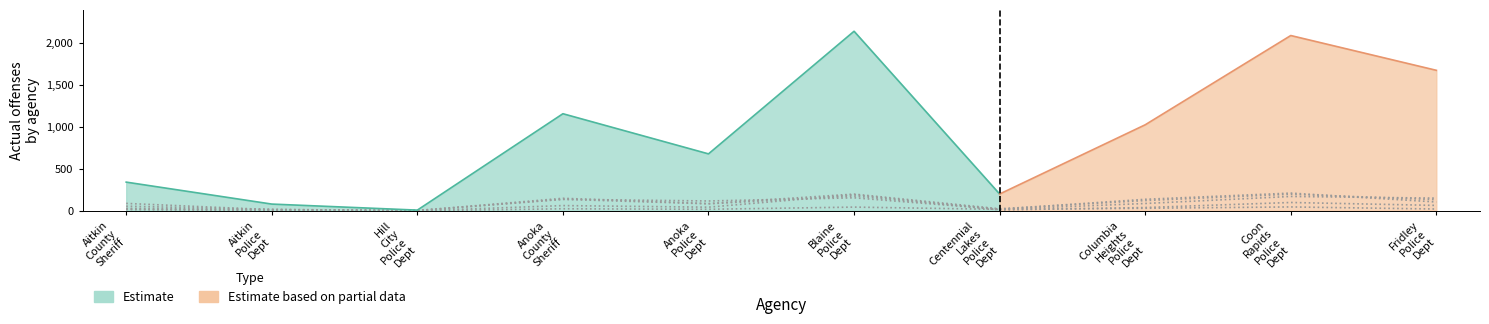

What is the difference between the highest and lowest values at Hill City Police Dept?

8